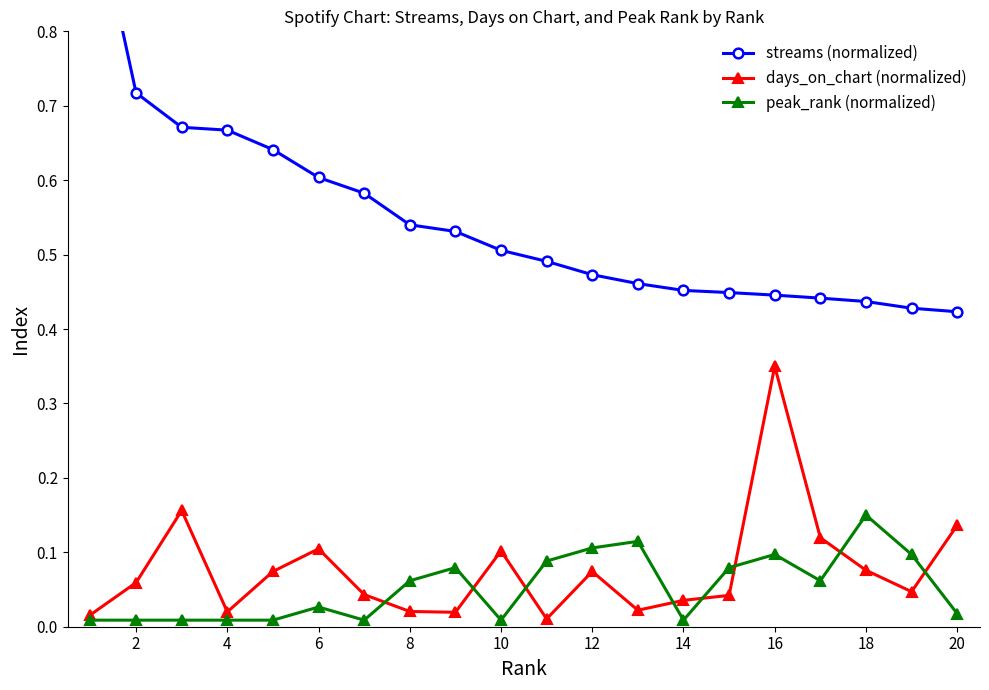

Is the value of peak_rank at 12 greater than the value of days_on_chart at 4?

No